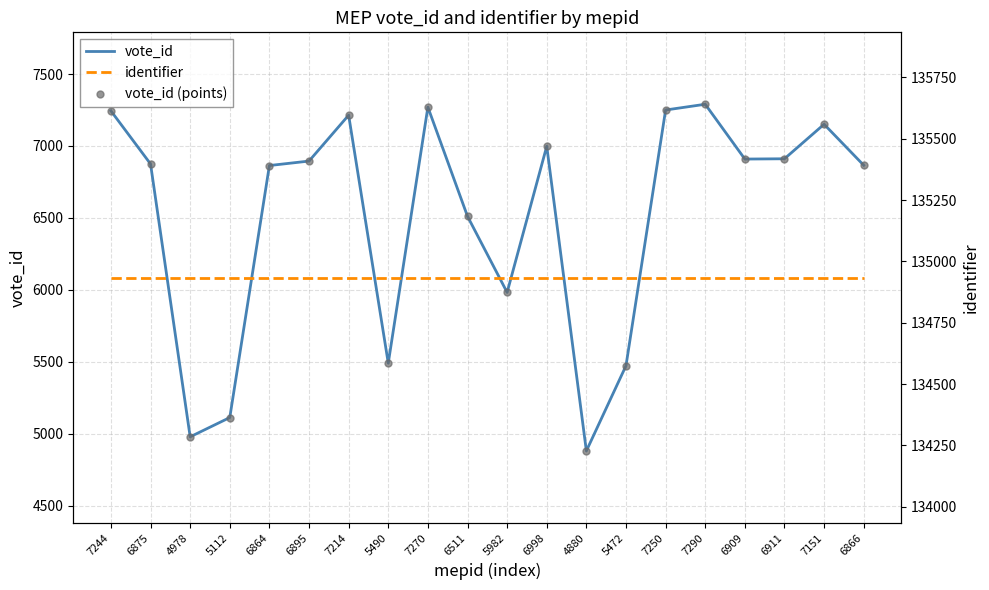

How many series are shown in this chart?

3